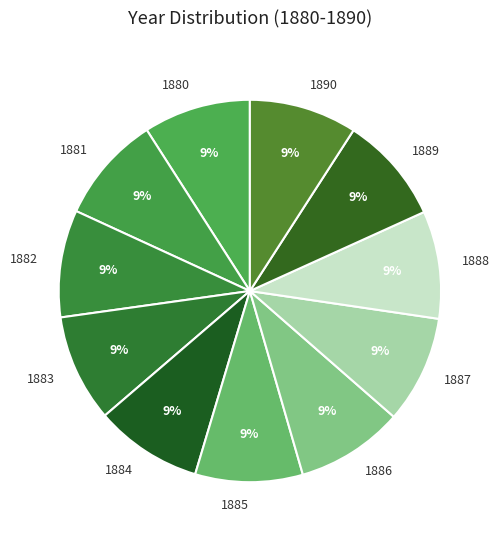

To the nearest percent, what is the average slice percentage?

9%